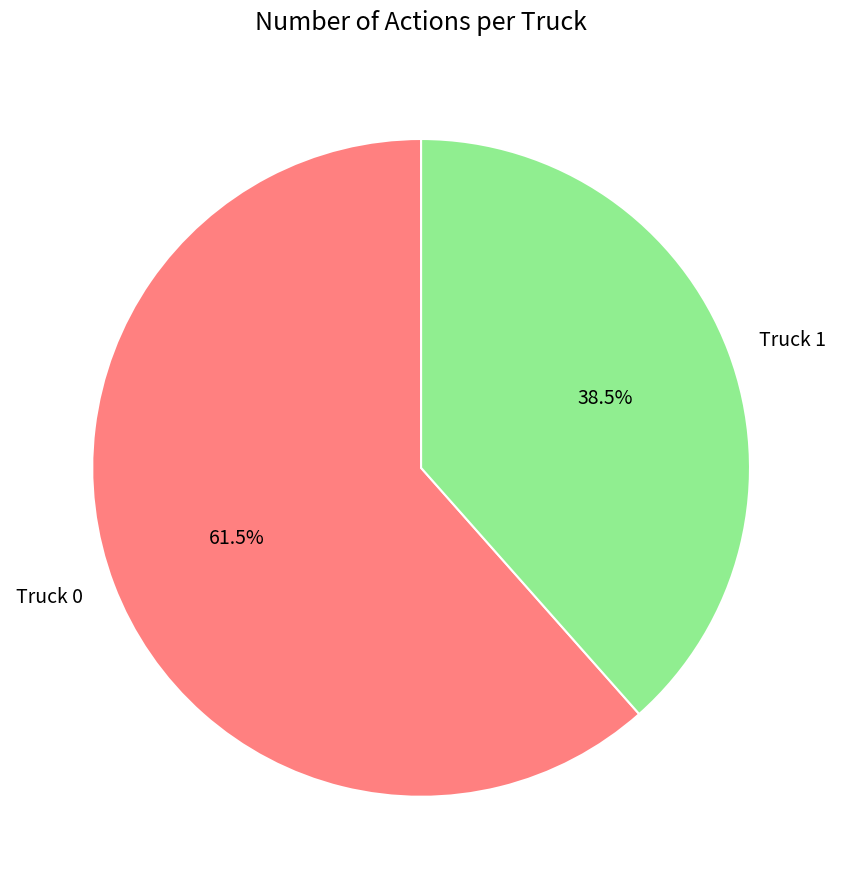

How many slices are in this pie chart?

2